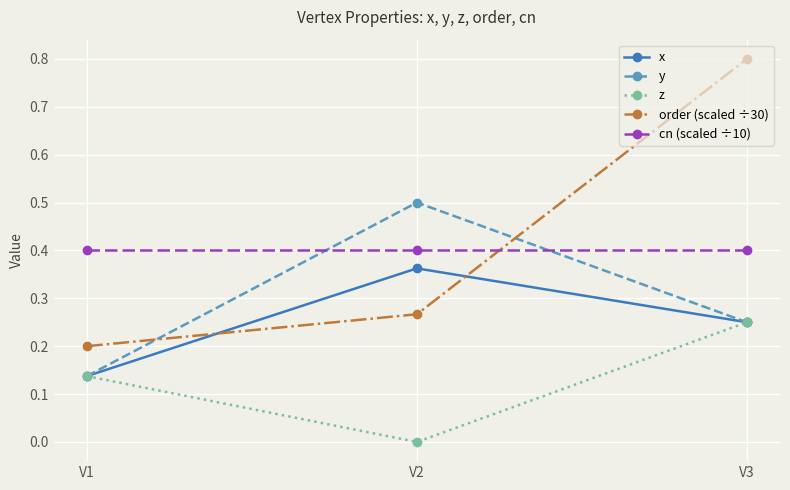

Which series has the largest total across all categories?

order (scaled ÷30)